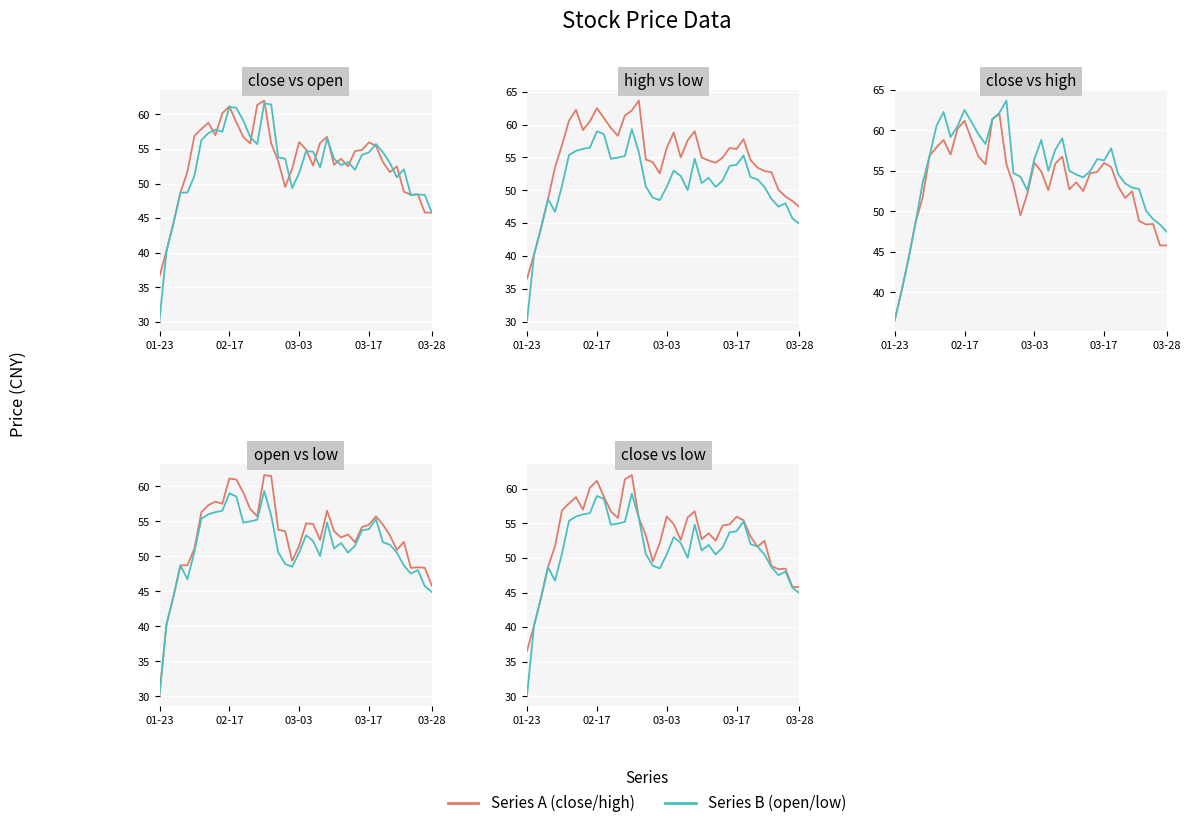

List the series in order of their peak value, lowest first.

low, open, close, high